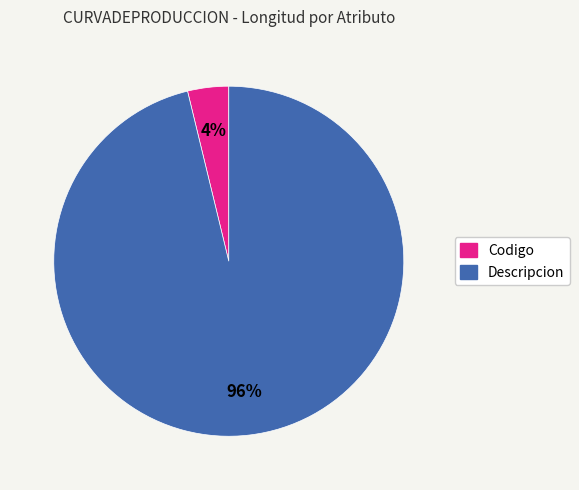

To the nearest percent, what is the difference between the largest and smallest slice percentages?

92%